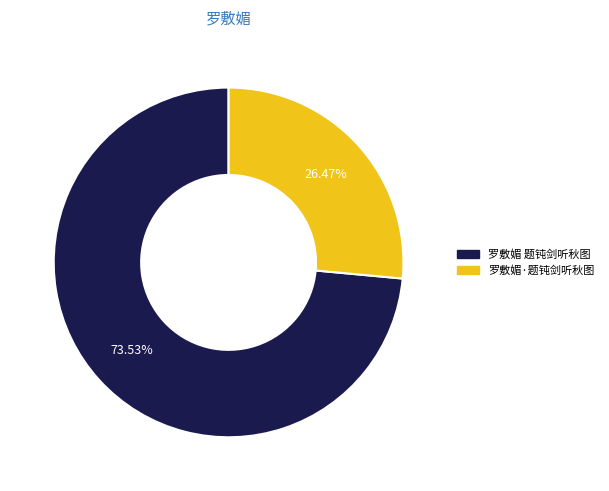

To the nearest percent, what portion does 罗敷媚 题钝剑听秋图 represent?

74%